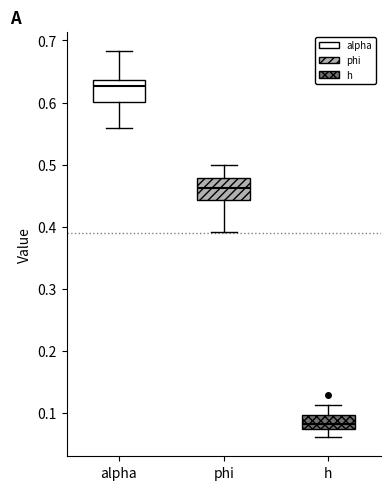

Which box's median line is the lowest?

h